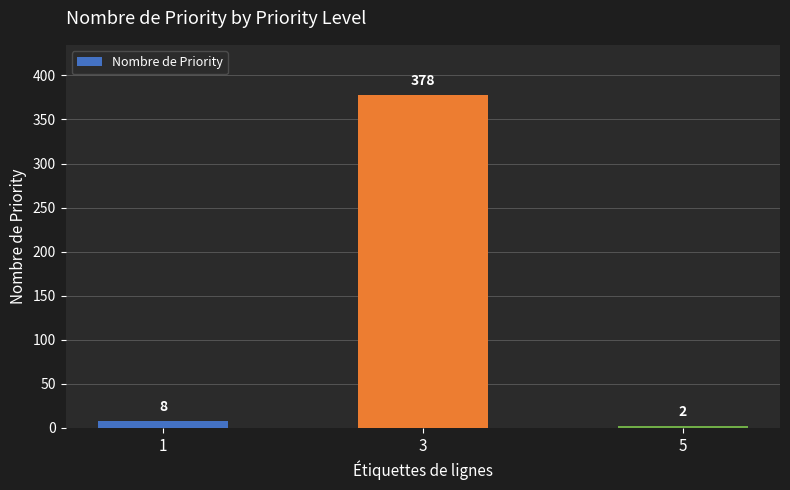

How many distinct data groups are displayed?

1